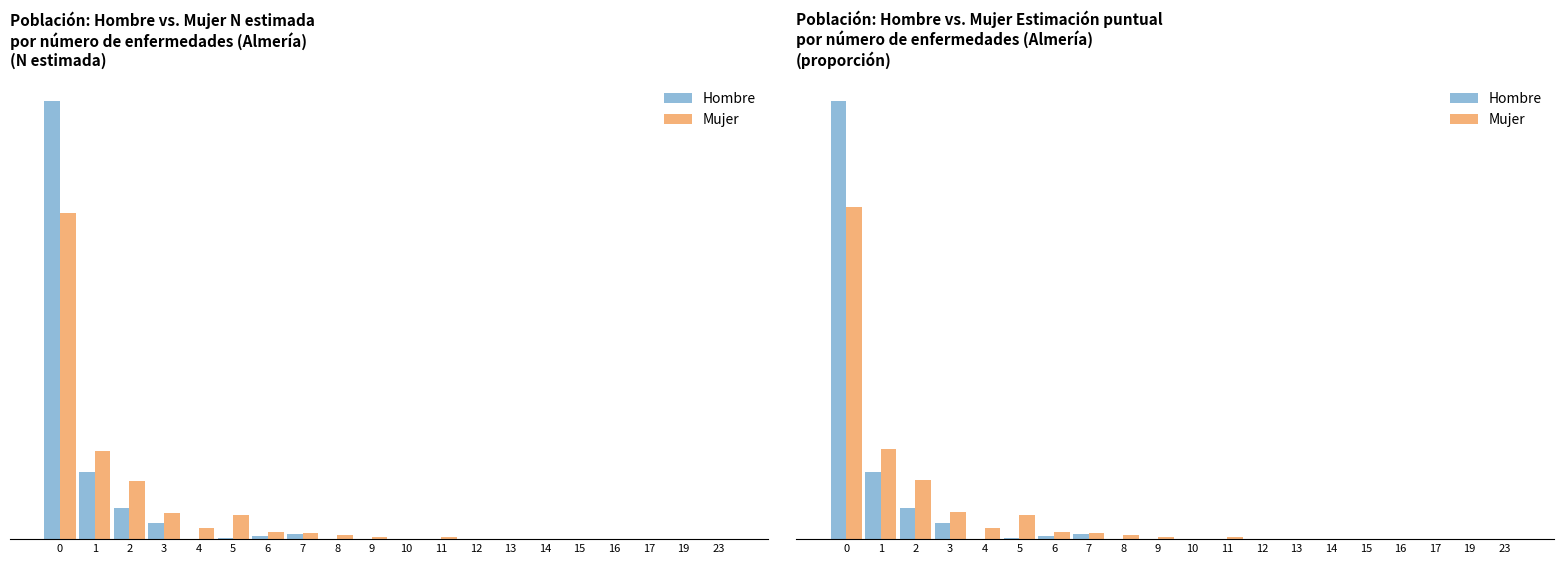

The Hombre series shows 0.8 at 0. True or false?

True